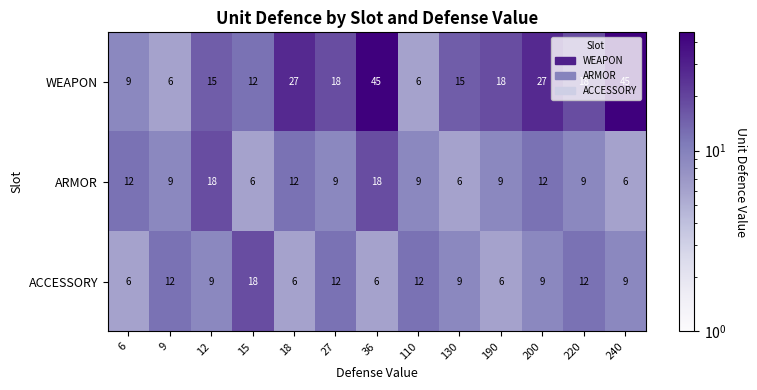

How many ARMOR values are between 9 and 12?

8